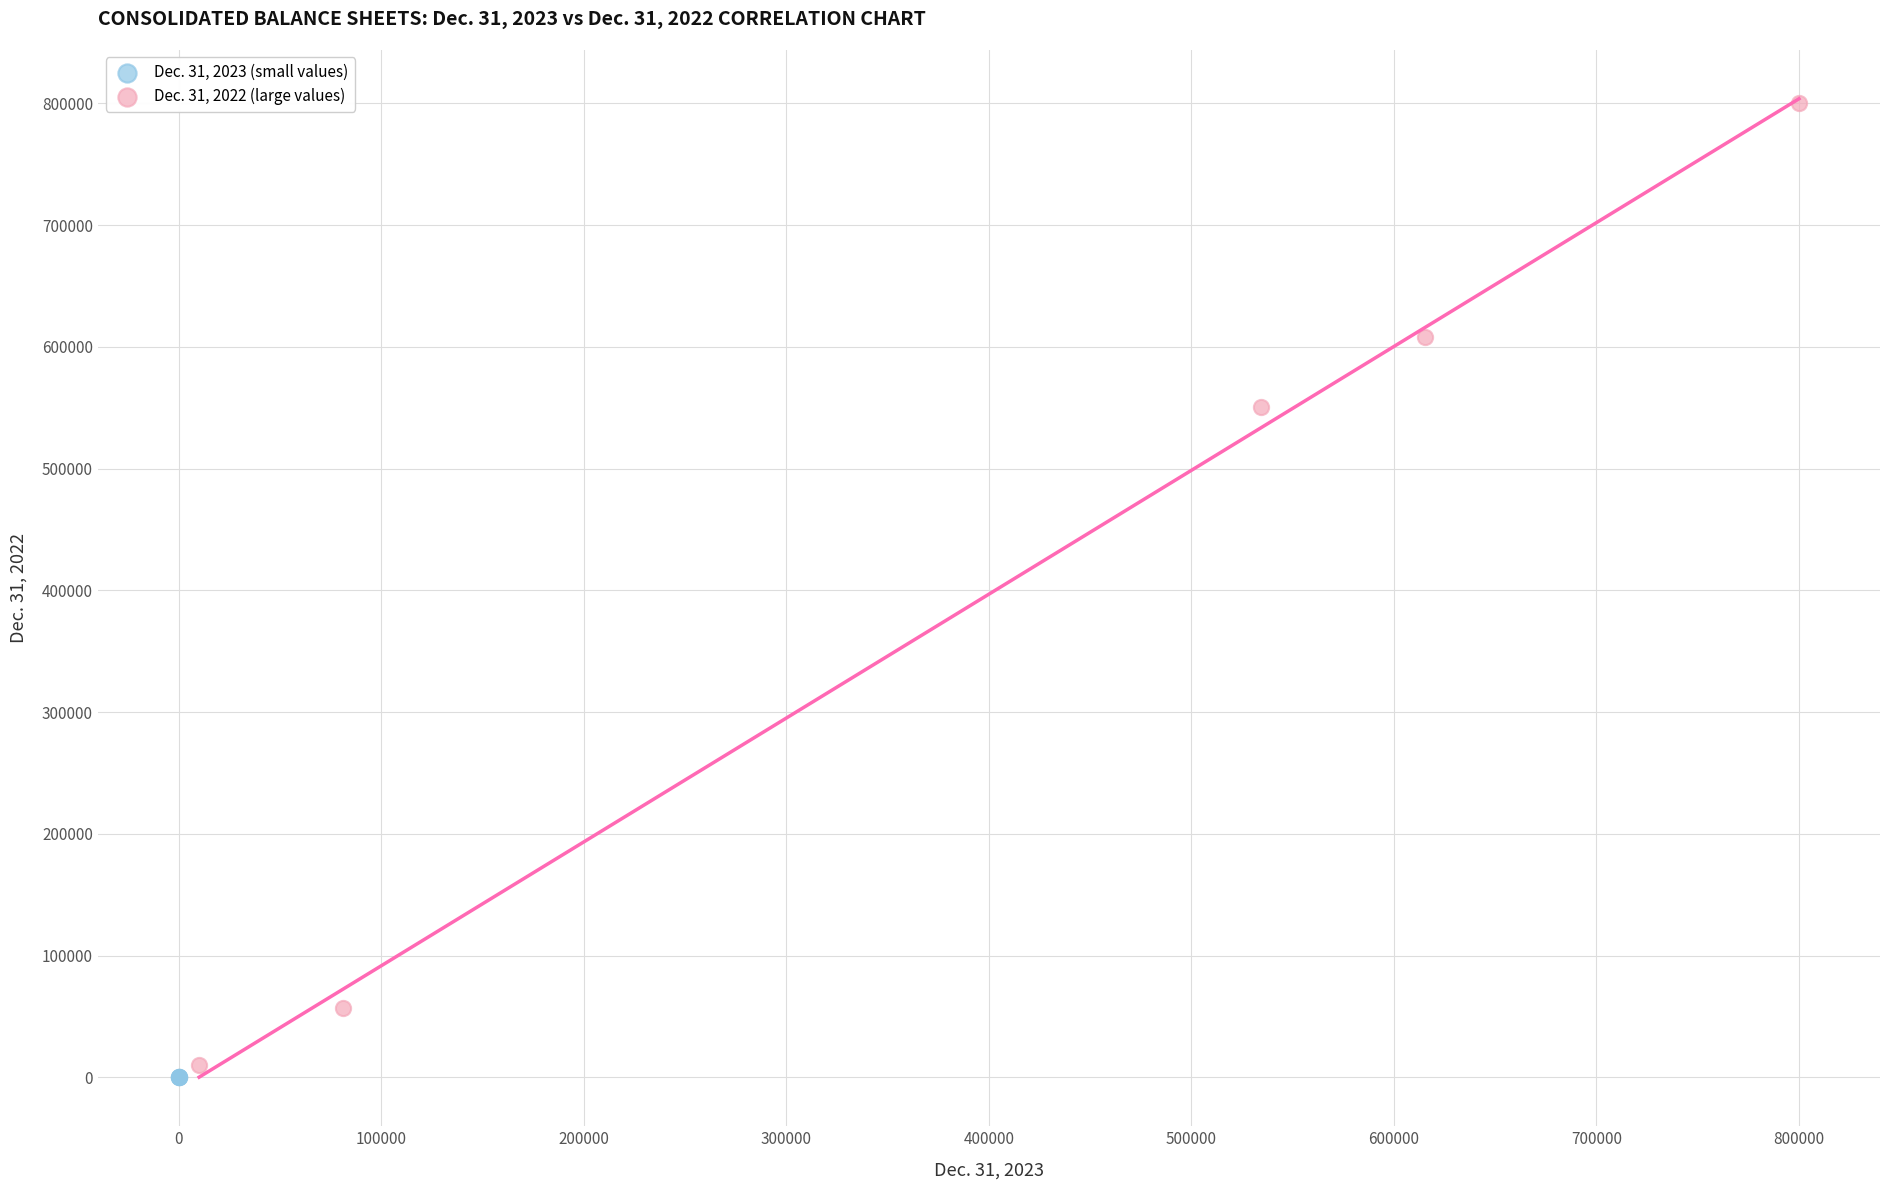

Which series has the largest Y range (max minus min)?

Dec. 31, 2022 (large values)